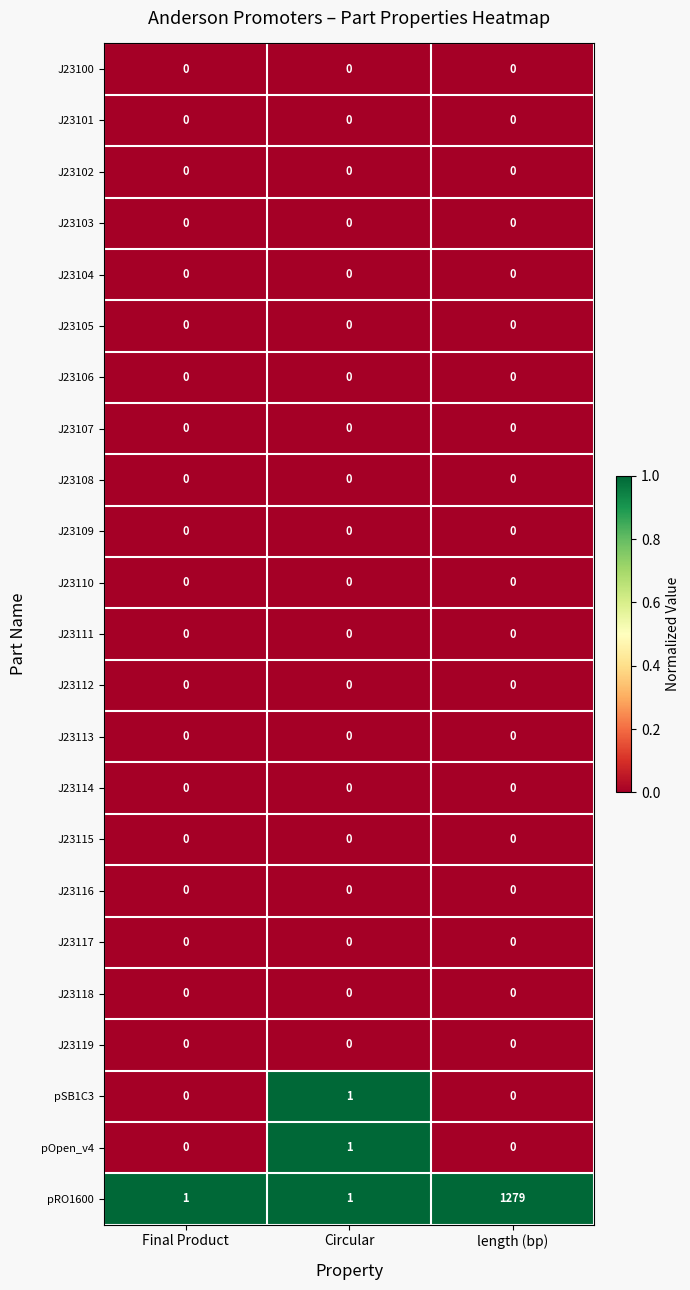

True or false: J23105 has a value of 0 at length (bp).

True